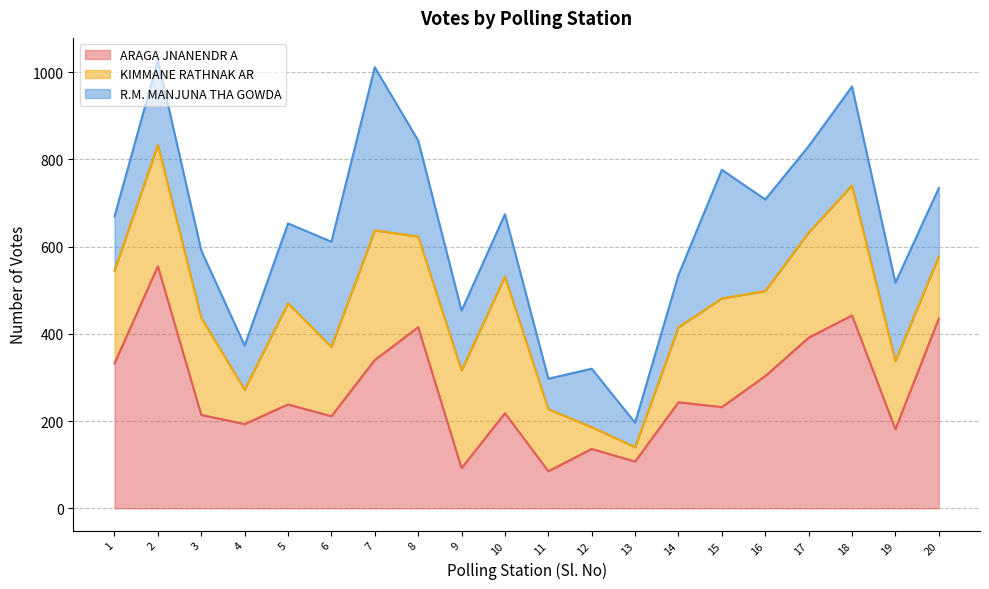

Reading left to right, transcribe all the data shown in this chart.

ARAGA JNANENDR A: 332	555	214	193	238	211	340	415	92	218	85	136	107	243	232	303	391	442	181	435
KIMMANE RATHNAK AR: 213	278	223	79	232	159	297	208	224	313	142	50	33	172	249	195	241	298	156	142
R.M. MANJUNA THA GOWDA: 124	194	154	101	183	241	374	220	137	143	70	134	56	120	295	210	198	227	180	157